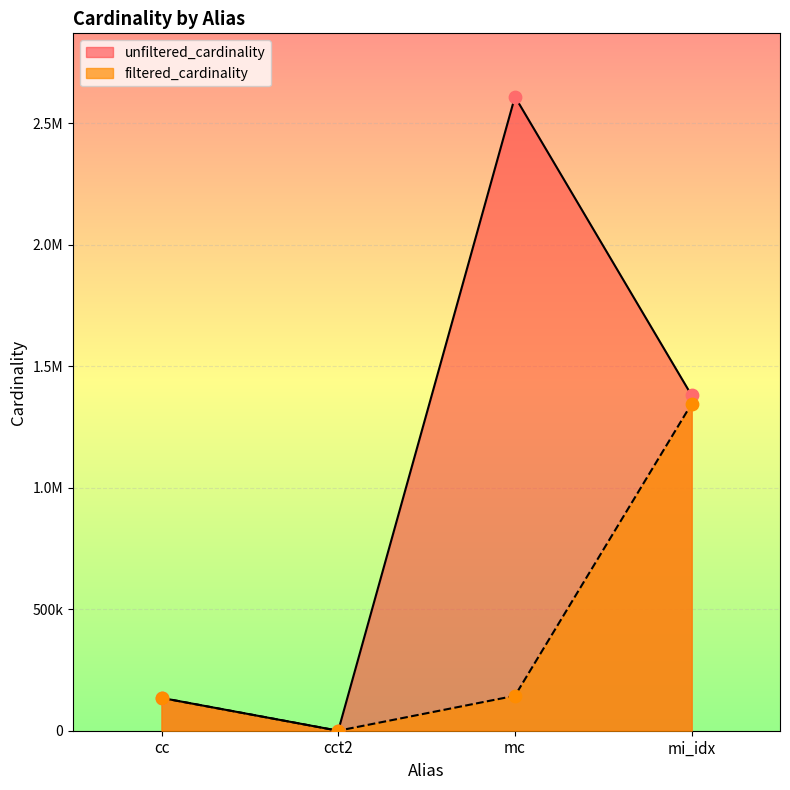

What are all the series names shown in the legend?

unfiltered_cardinality, filtered_cardinality